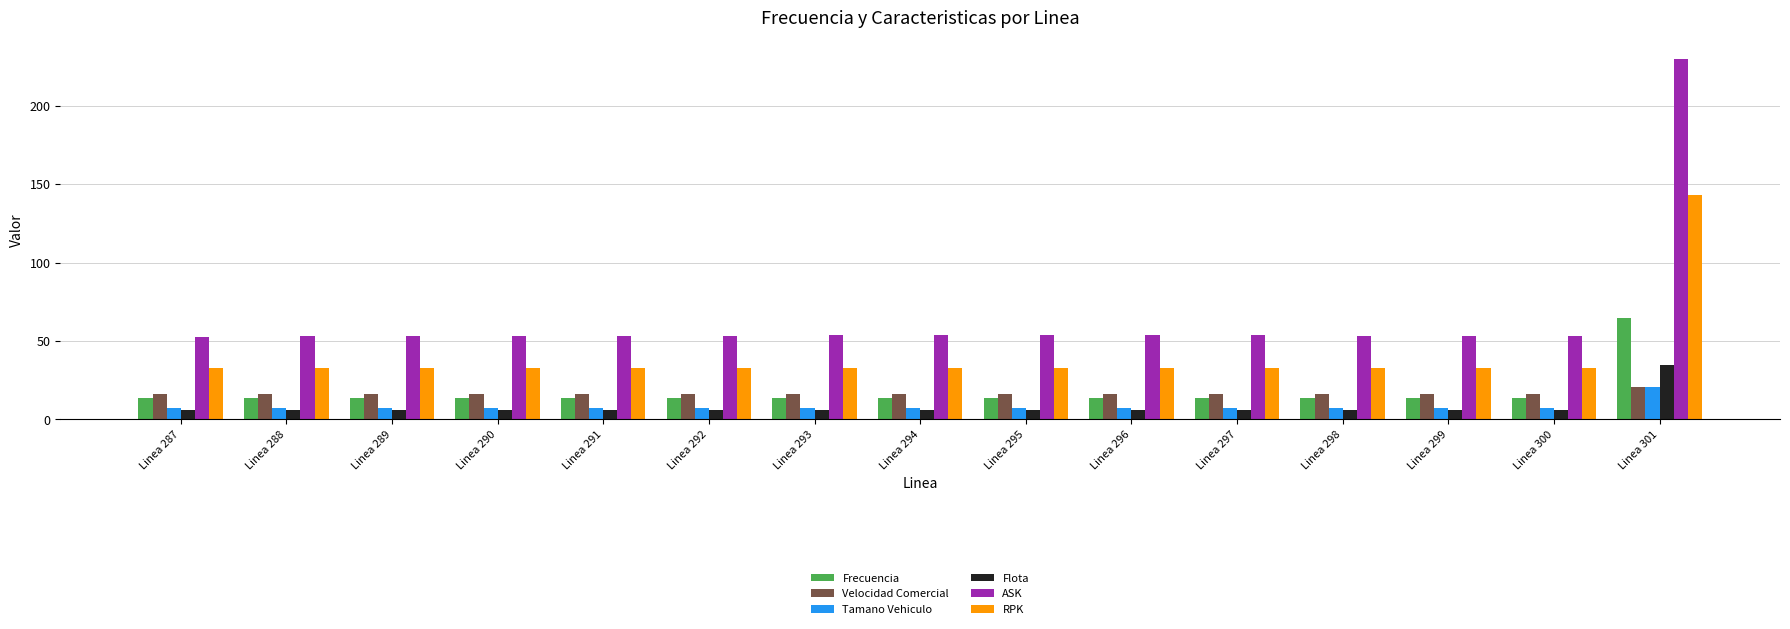

What is the average value of the Flota series?

8.1